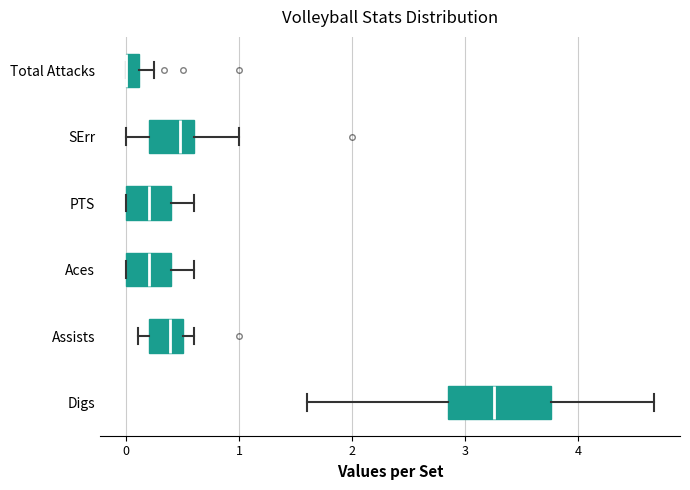

Where is the right edge of the box for Total Attacks on the x-axis? The values are not printed on the chart, so give them approximately, as read against the axis.

0.1